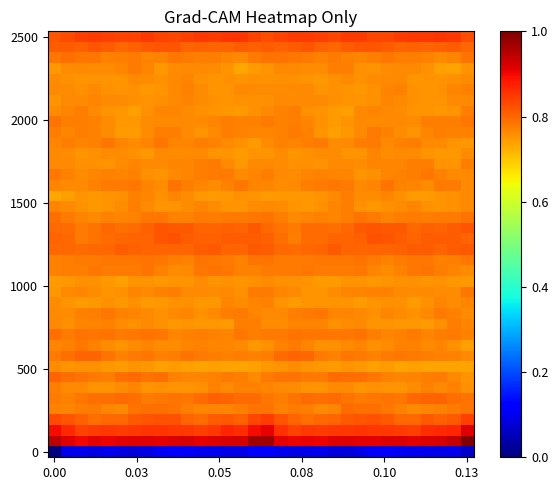

Count the number of data series in this chart.

40